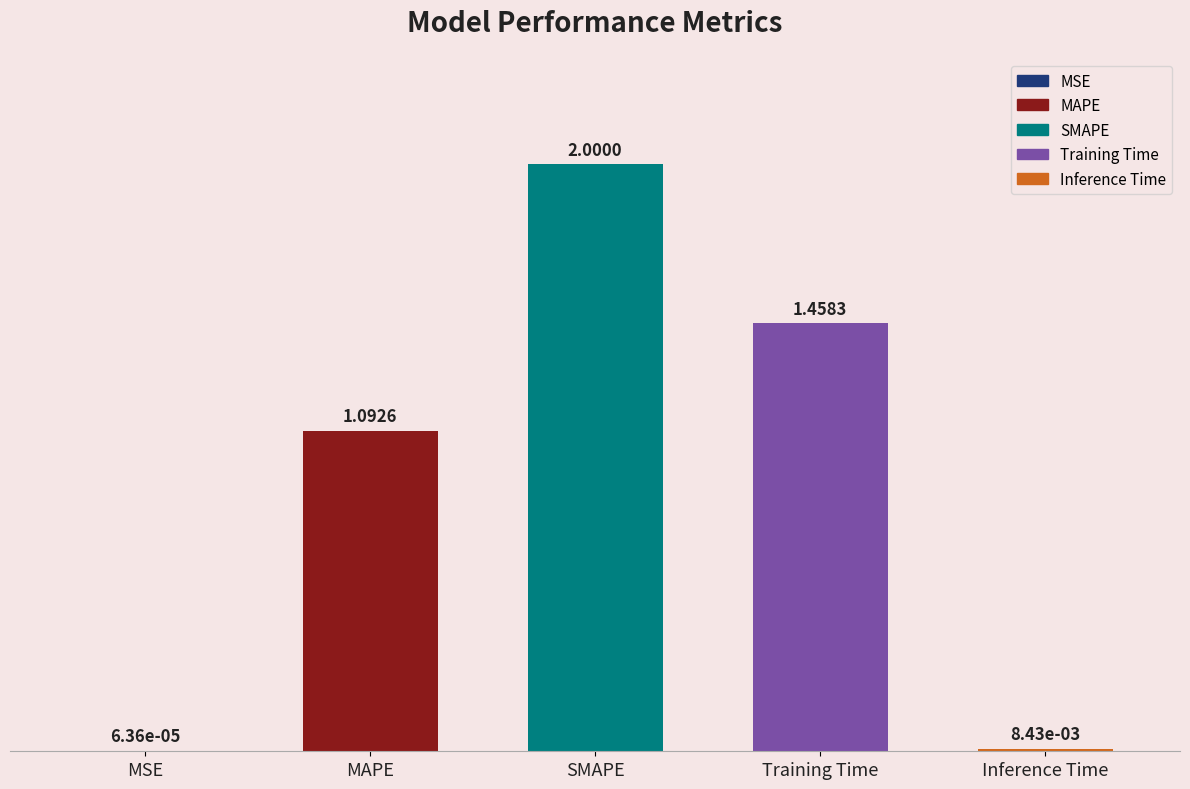

List the labels in order of value, largest first.

SMAPE, Training Time, MAPE, Inference Time, MSE